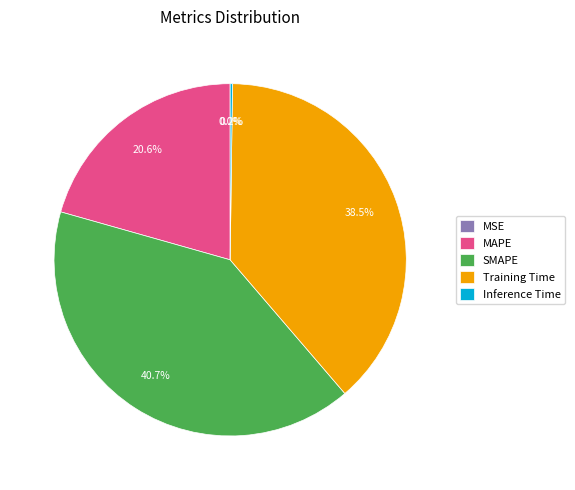

Is there any slice that represents more than half of the pie?

No